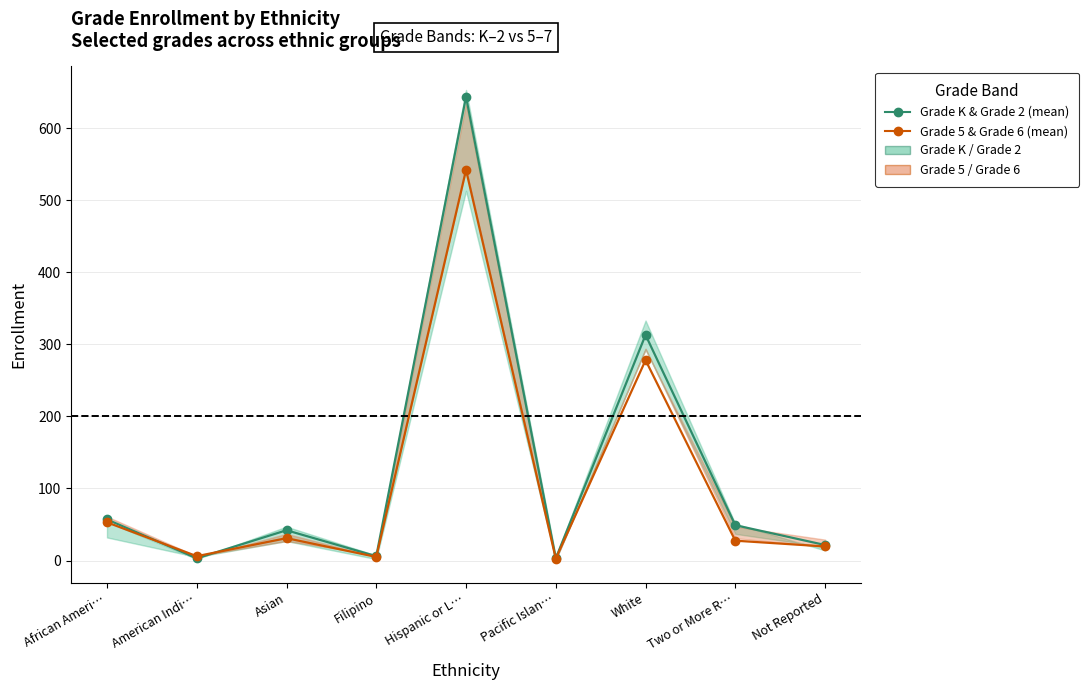

What is the value of the Grade K & Grade 2 (mean) point at the 7th from the left?

313.0